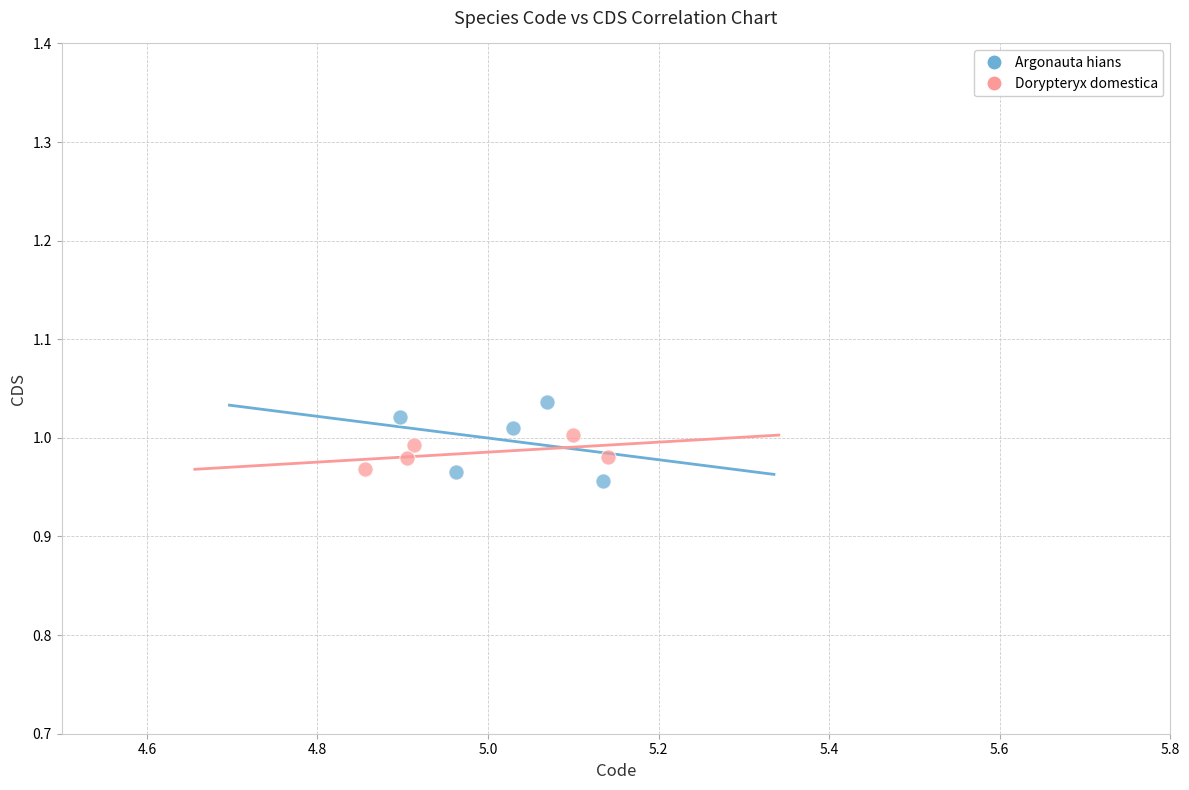

Which series has the widest spread of Y values?

Argonauta hians